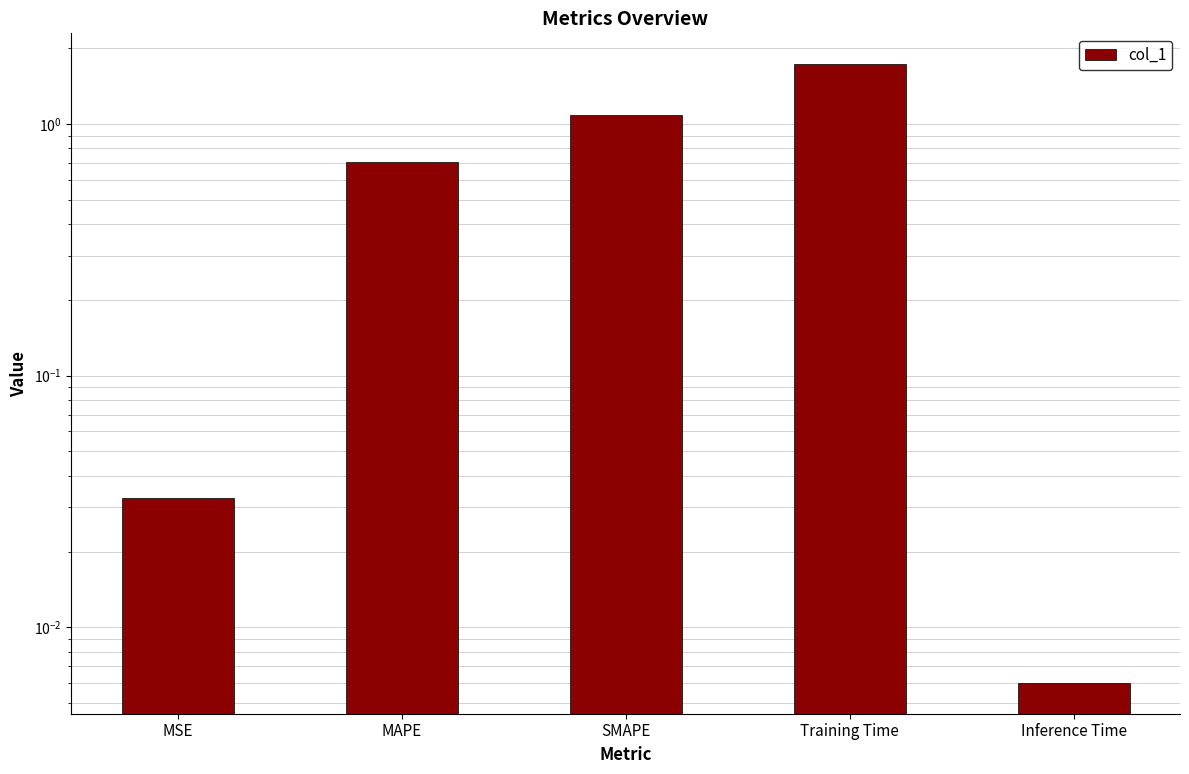

What position from the left is SMAPE?

3